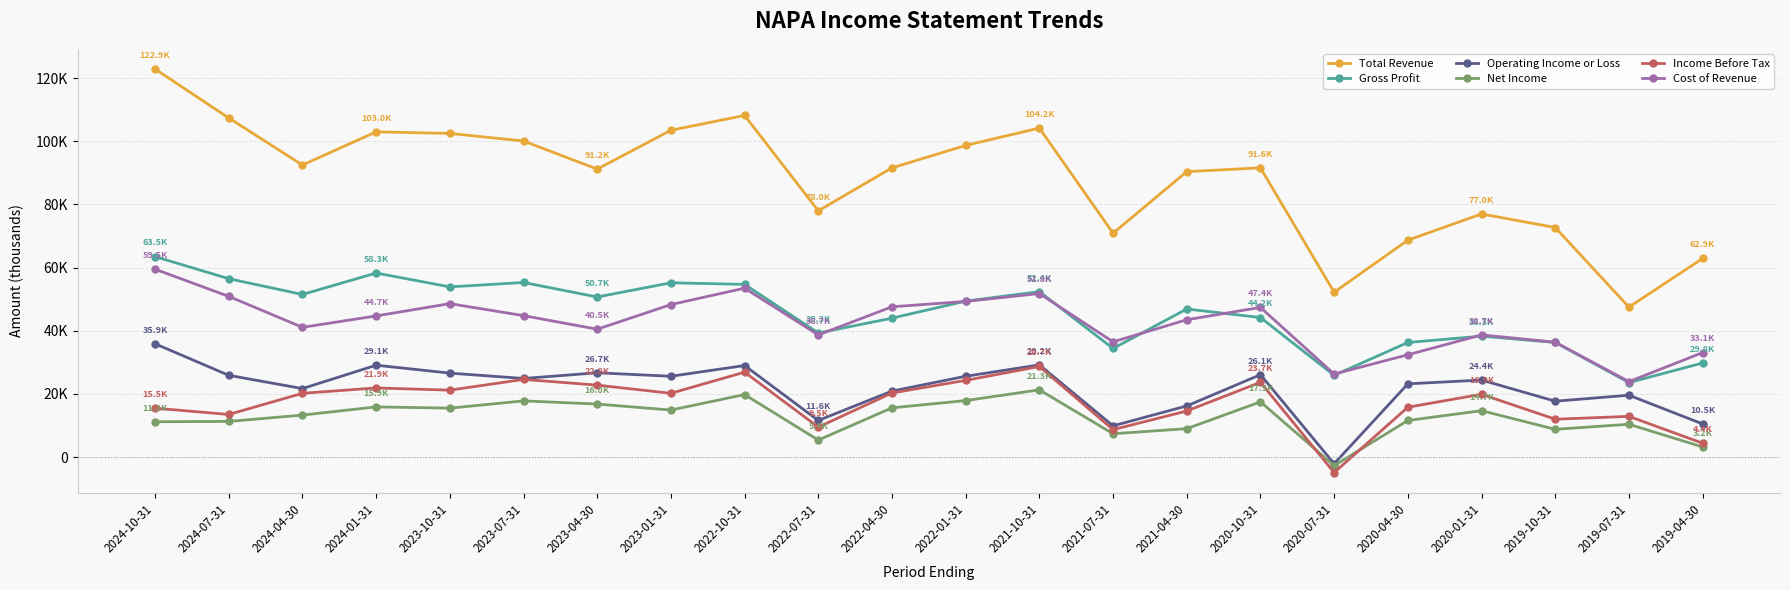

At which label does Income Before Tax first exceed 20200?

2024-01-31